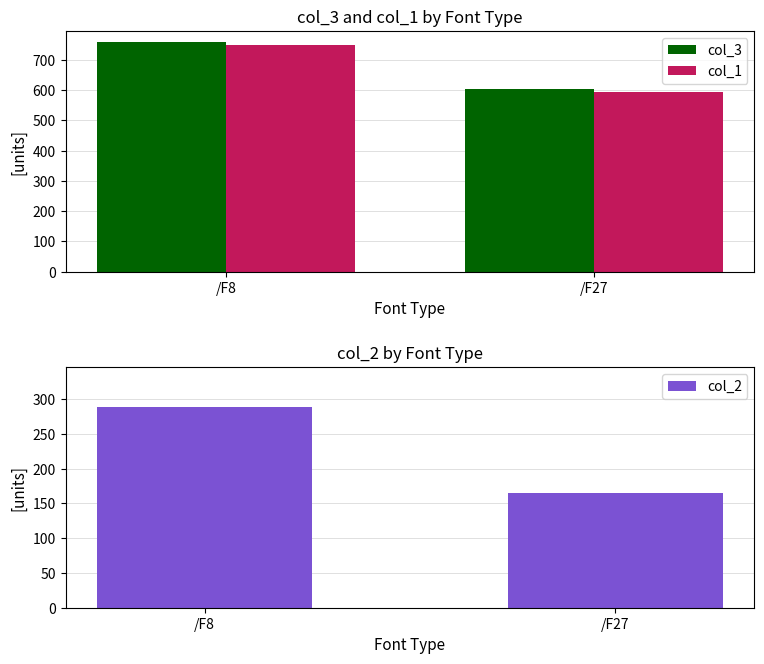

Between /F8 and /F27, which series saw the biggest shift?

col_3